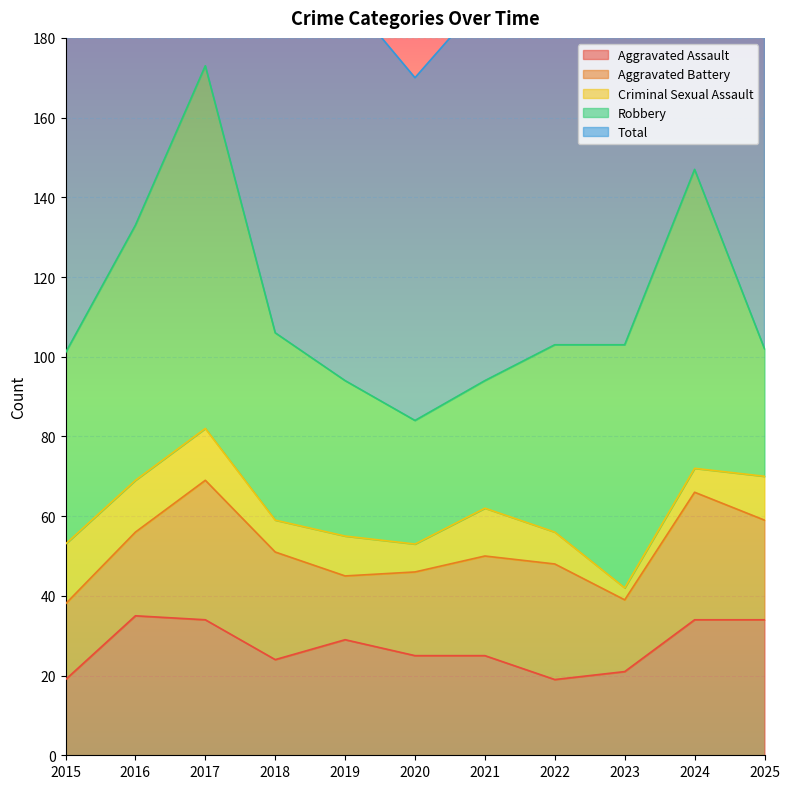

The value of Aggravated Assault at 2022 is 4. True or false?

False